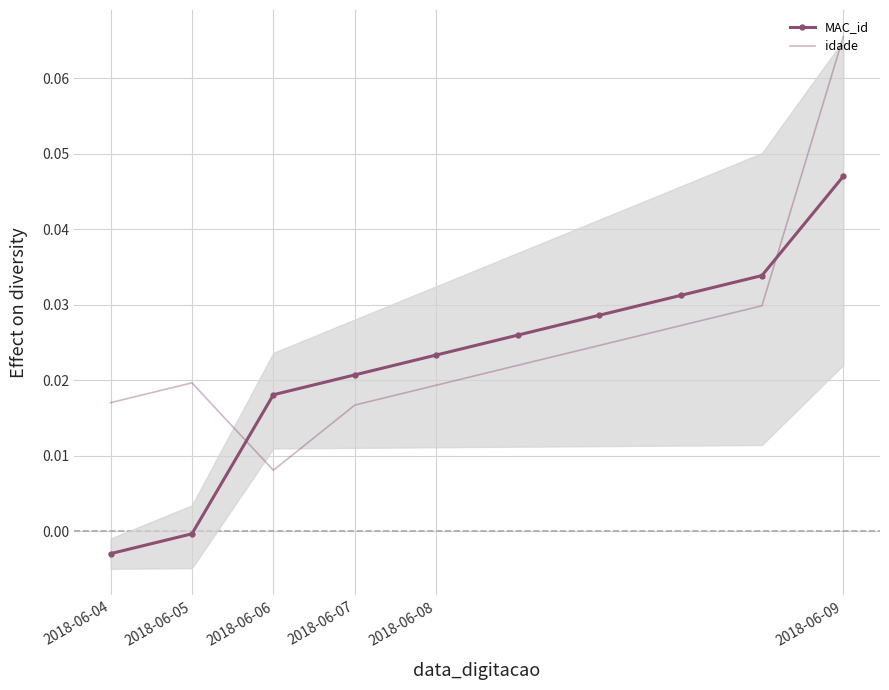

What is the label of the 2nd point from the left?

2018-06-05